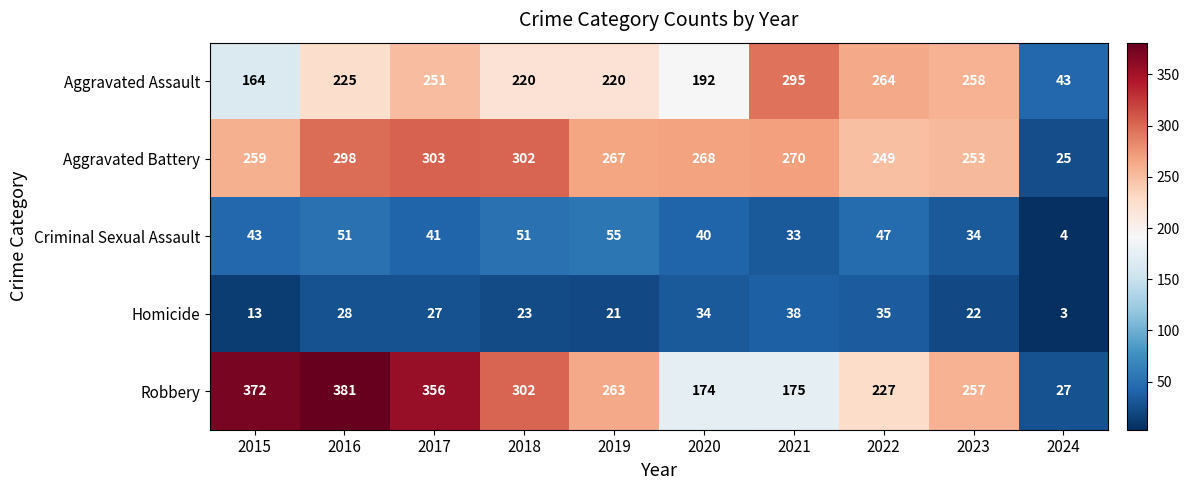

What is the difference between the maximum and second lowest values in the Aggravated Battery series?

54